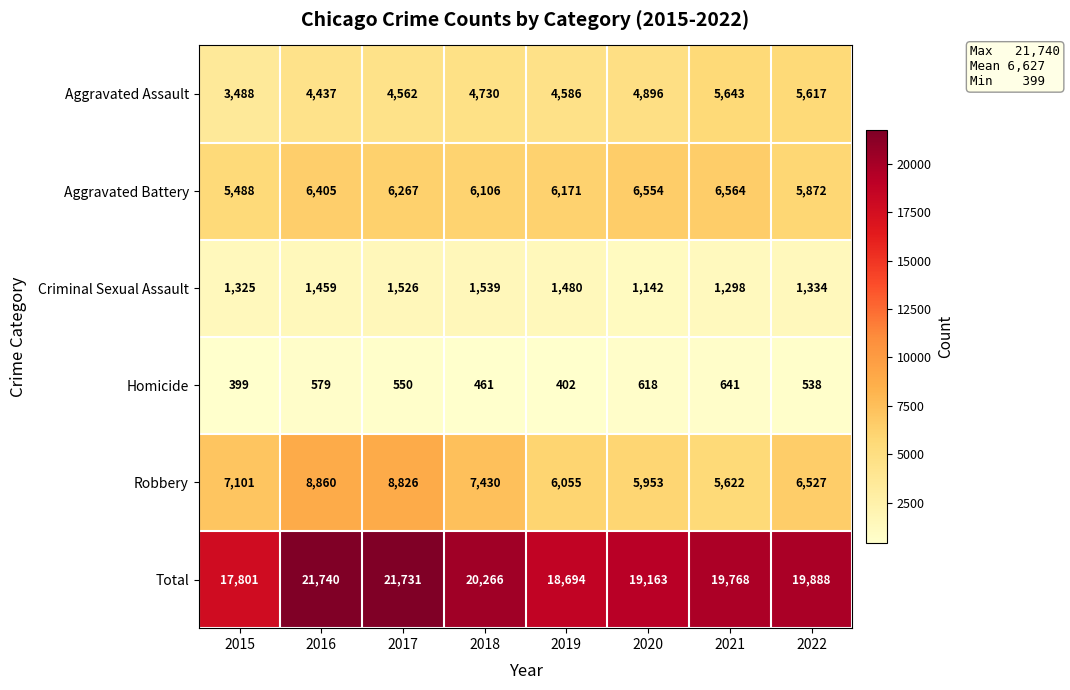

Read the Aggravated Assault value at 2015, to the nearest 100.

3500